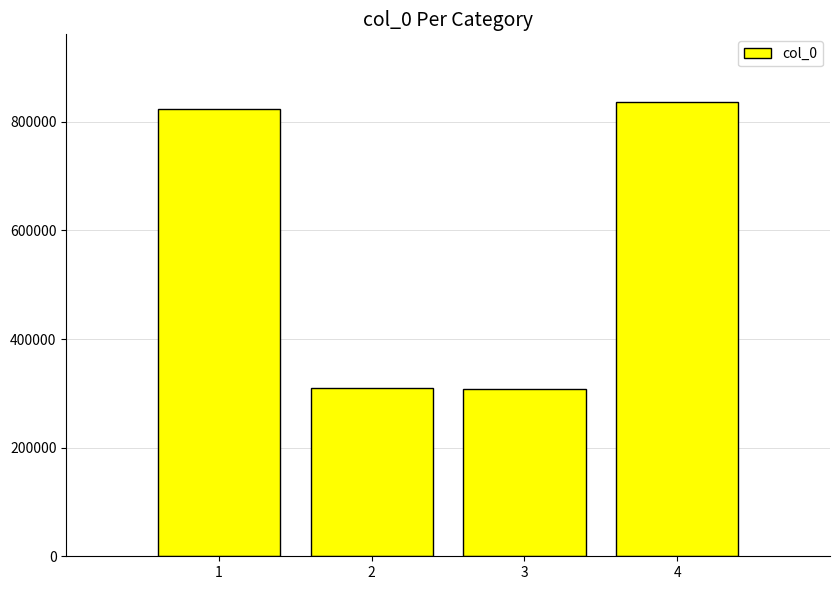

What is the sum of all values?

2276738